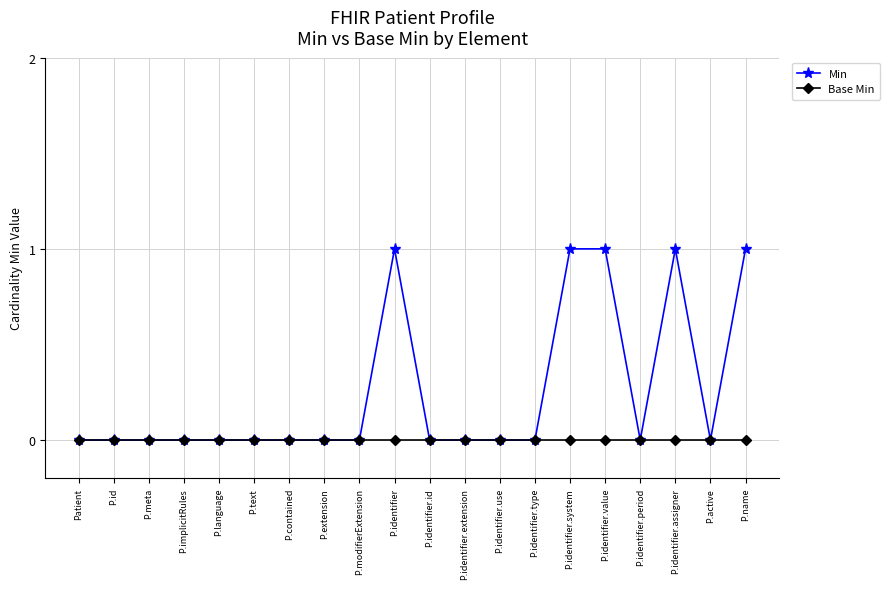

List the series in order of their peak value, lowest first.

Base Min, Min